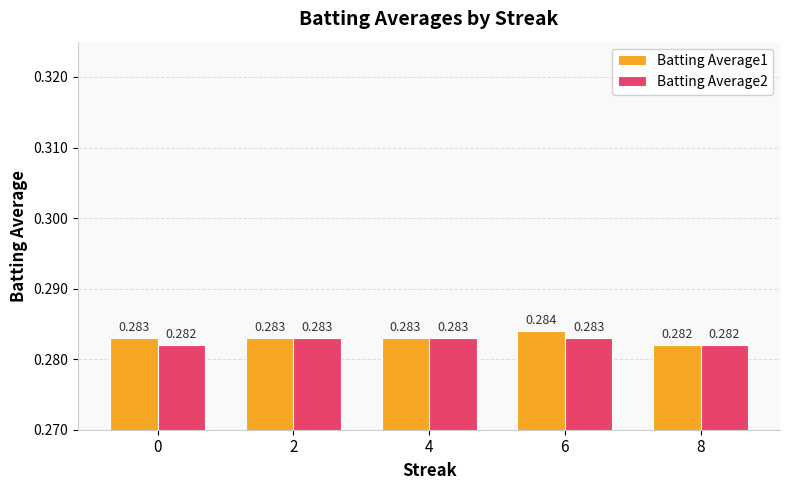

How many distinct data groups are displayed?

2